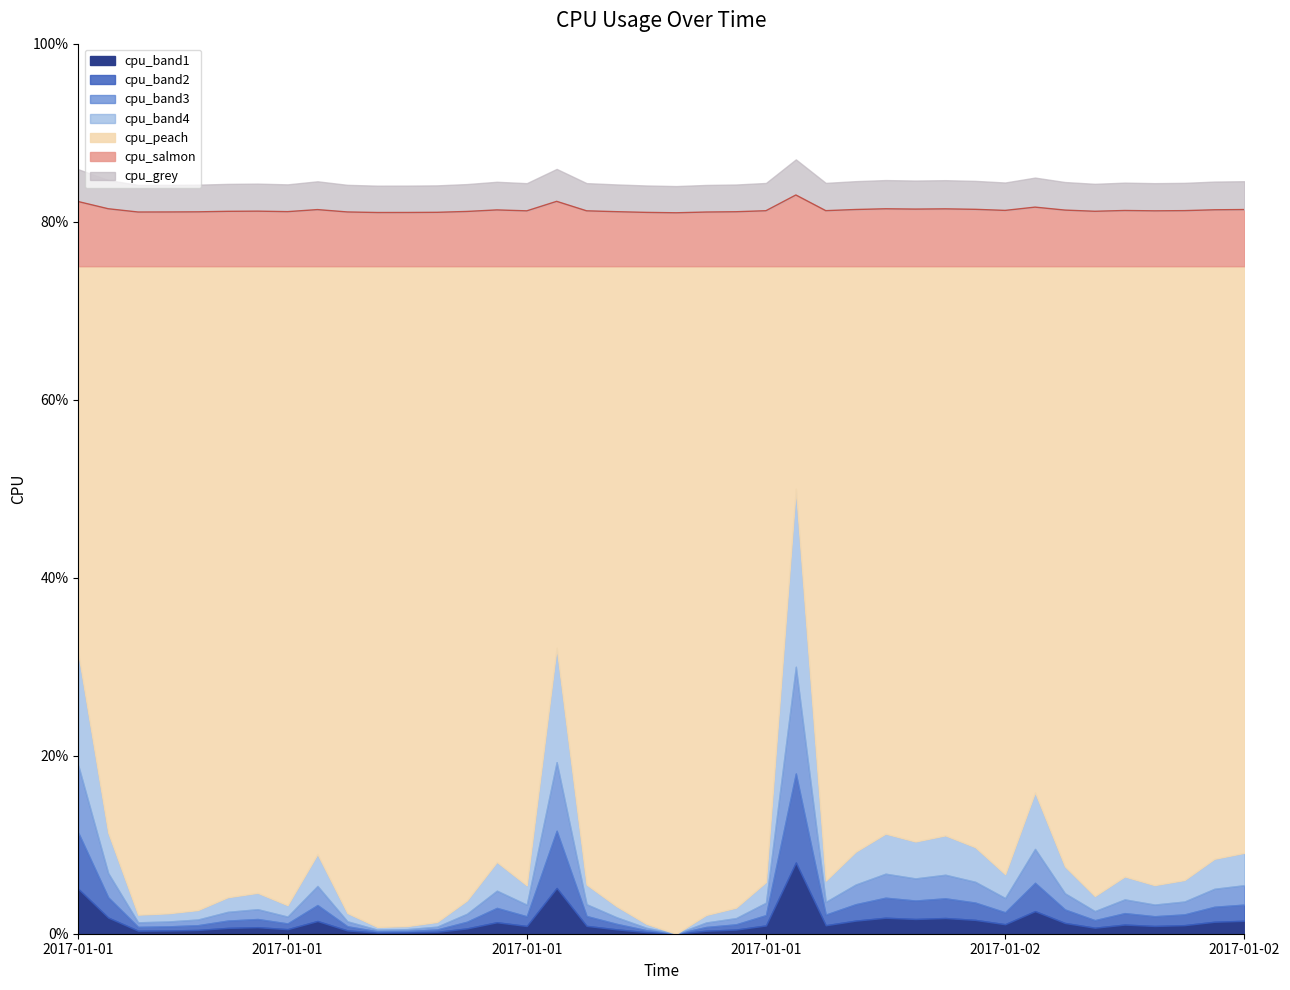

Which label corresponds to the smallest value in the chart?

2017-01-01 20:00